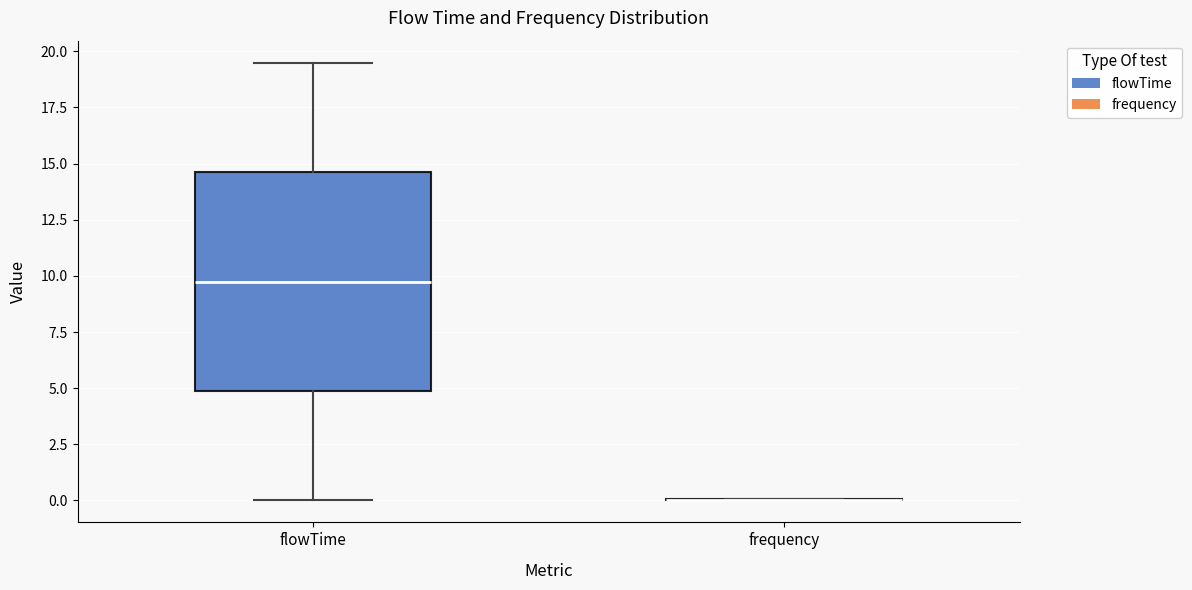

Which box is the tallest, from its lower edge to its upper edge?

flowTime